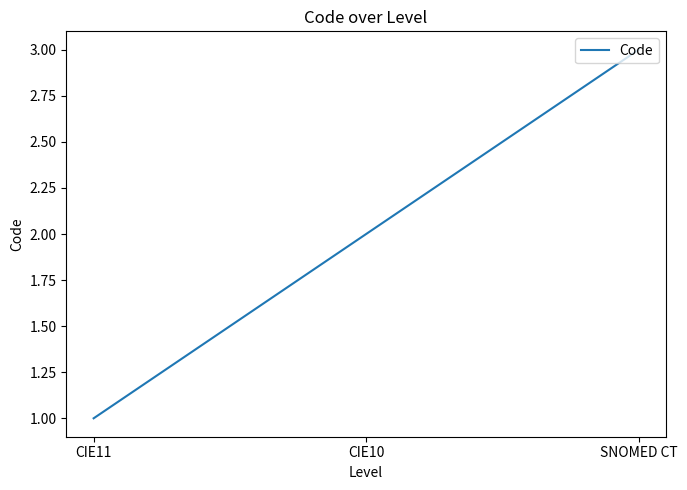

The chart shows a value of 1 at CIE10. True or false?

False